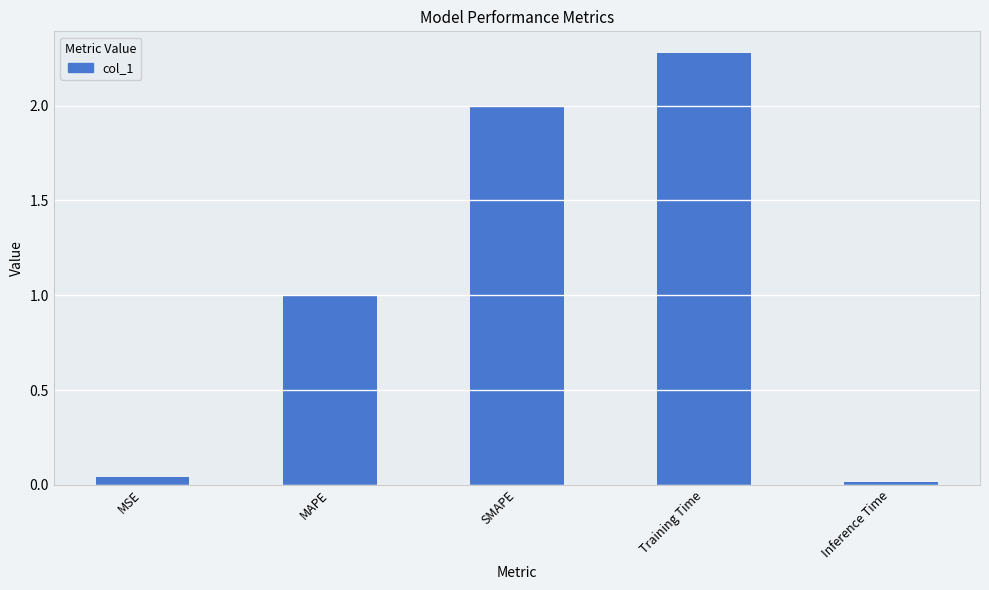

What is the sum of all values?

5.3